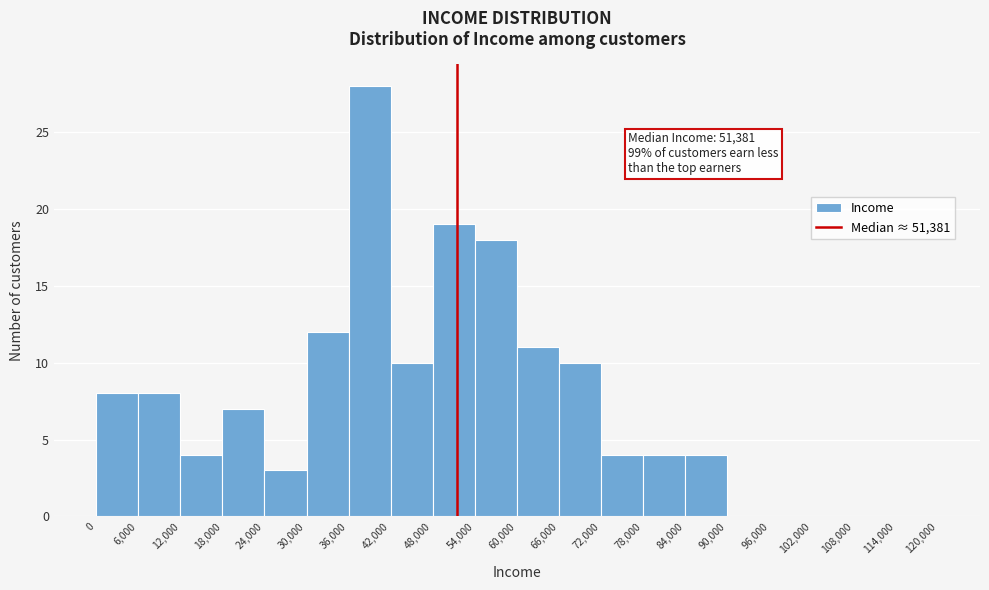

Over which range of the x-axis is the bar tallest?

36,000 to 42,000